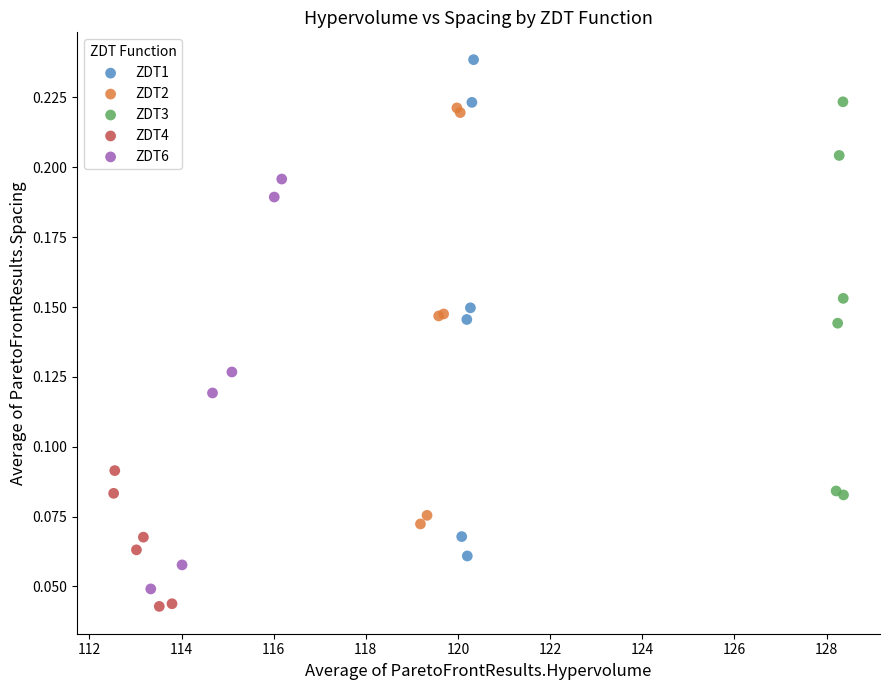

Which series has the widest spread of Y values?

ZDT1